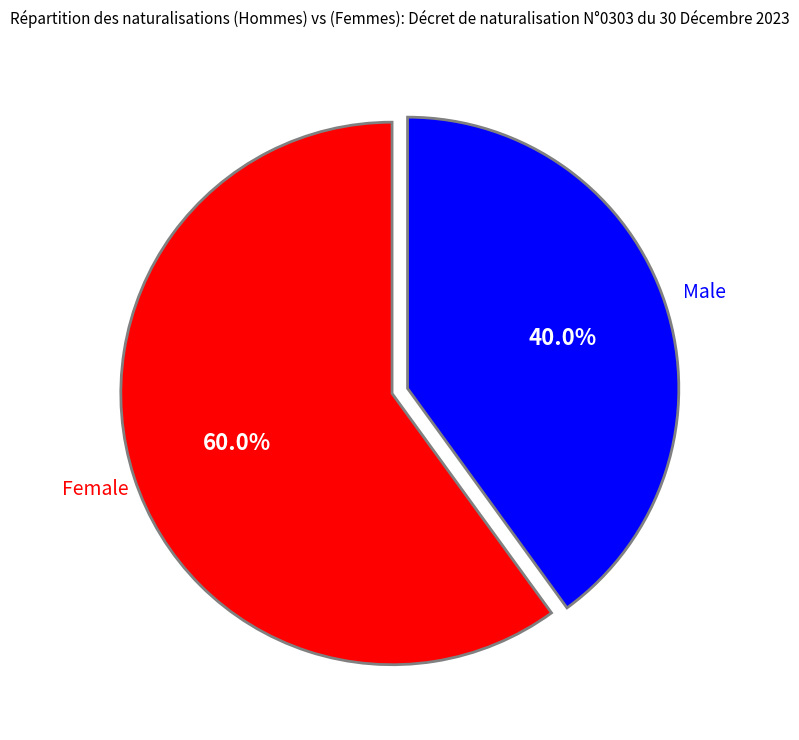

Is there a majority slice in this chart?

Yes